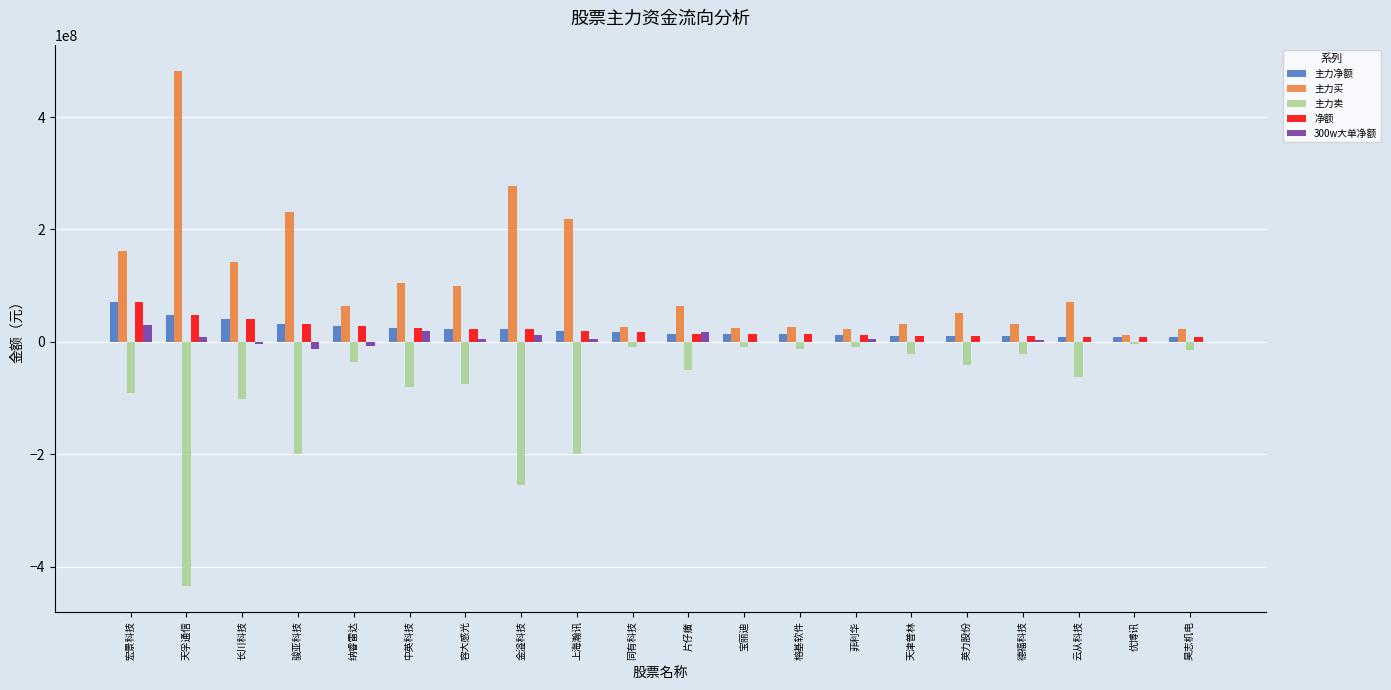

At which category does the chart reach its peak across all series?

天孚通信